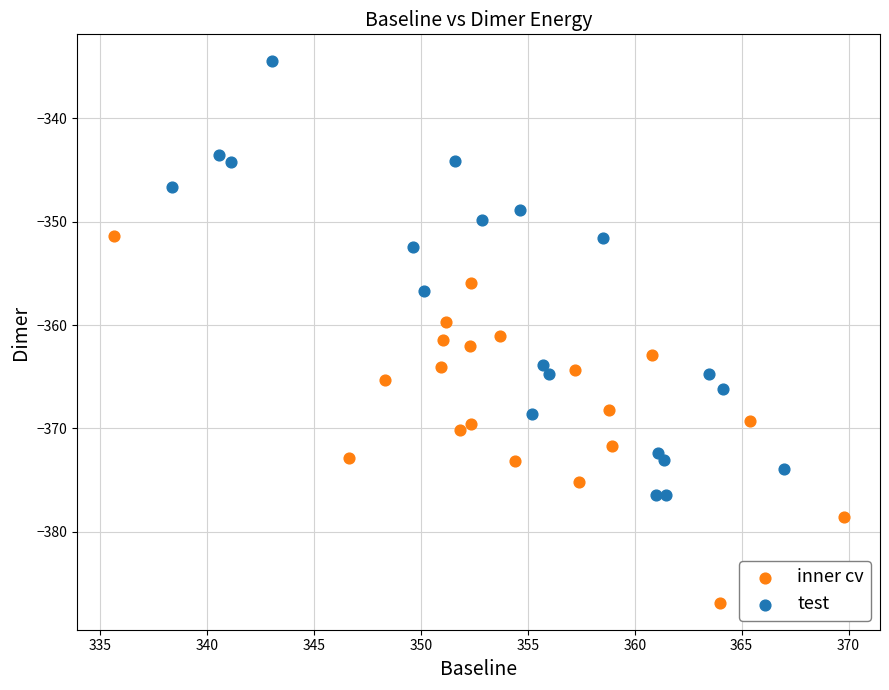

Which series has the largest Y range (max minus min)?

test